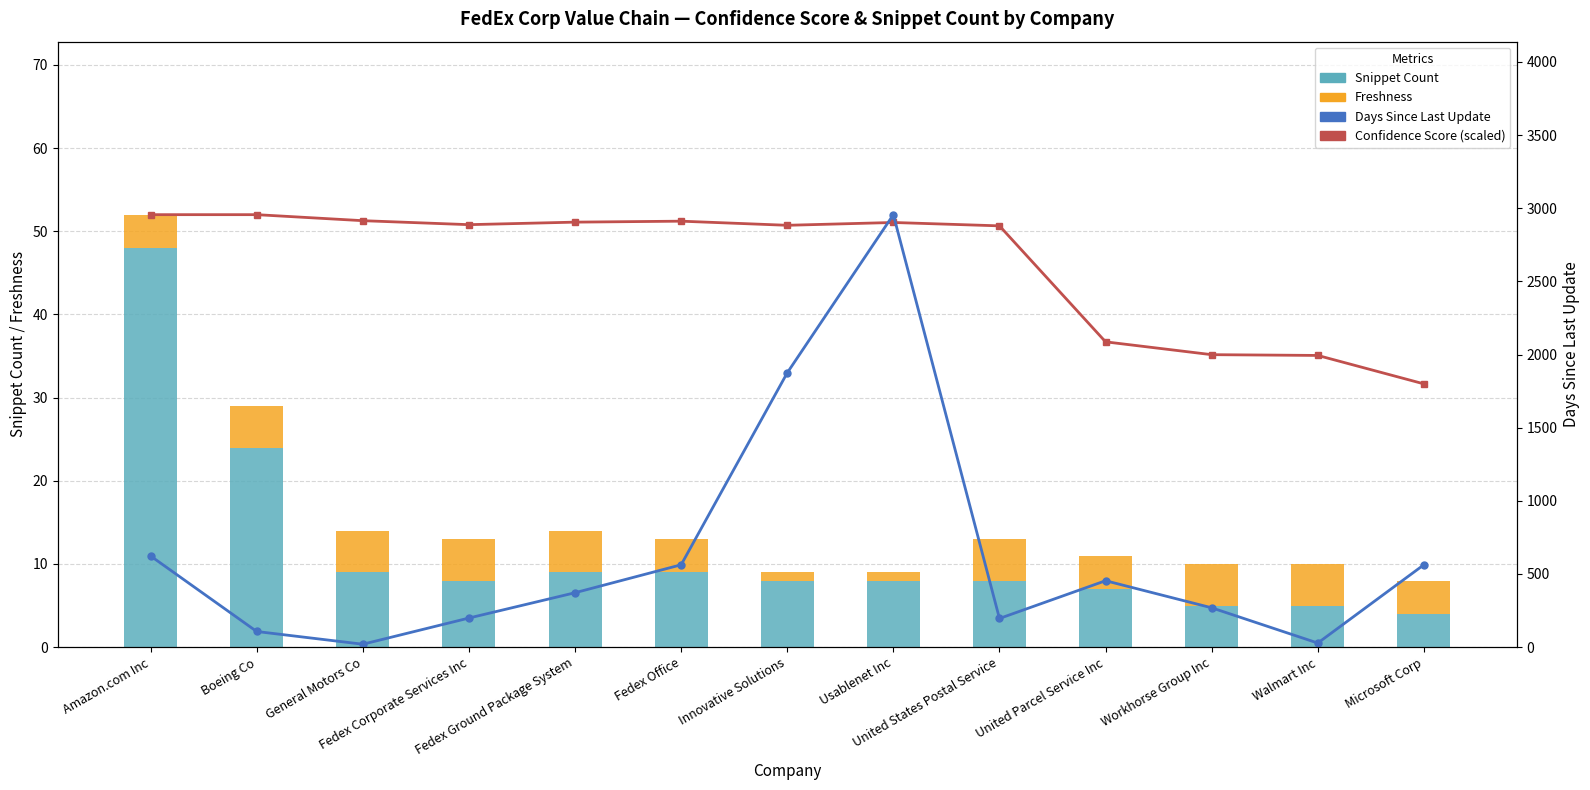

Are the bars horizontal?

No